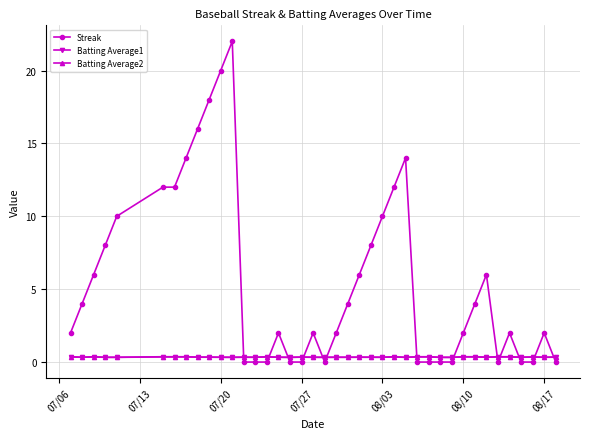

After their last crossing, which series has the higher values: Streak or Batting Average2?

Batting Average2